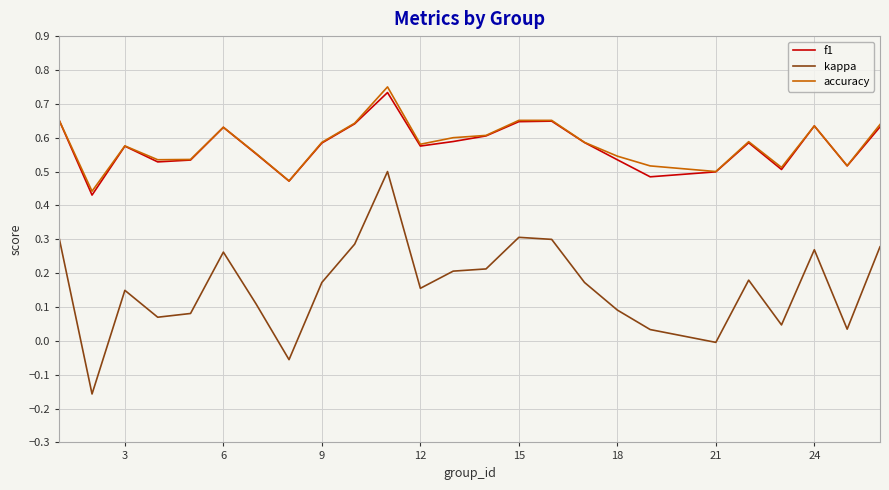

Which series has the largest range (max minus min)?

kappa